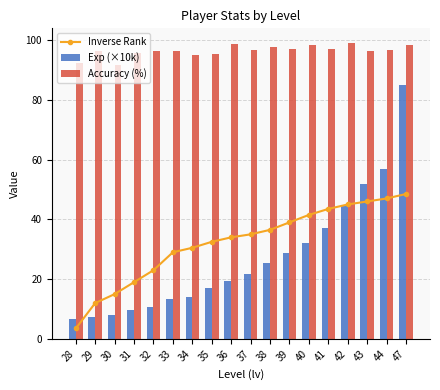

Does the chart contain any negative values?

No